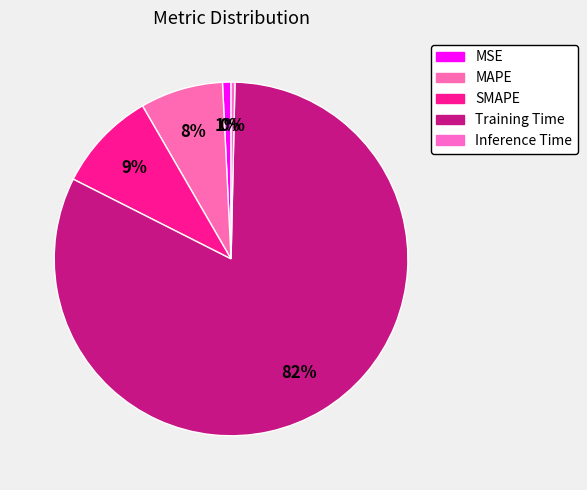

Rank the categories by value from lowest to highest.

Inference Time, MSE, MAPE, SMAPE, Training Time